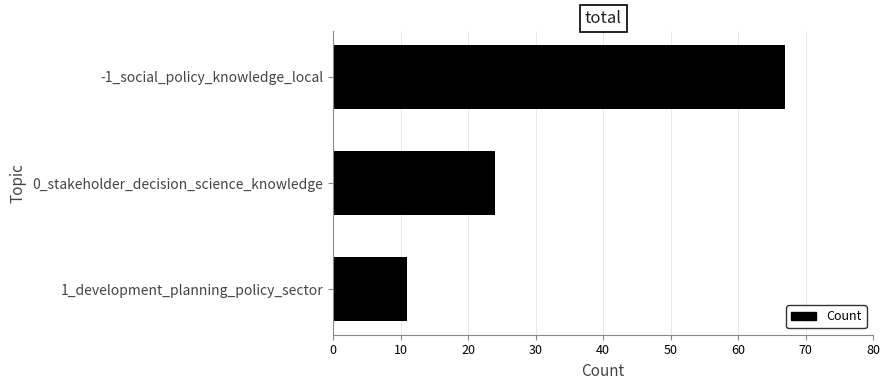

List the labels in order of value, smallest first.

1_development_planning_policy_sector, 0_stakeholder_decision_science_knowledge, -1_social_policy_knowledge_local